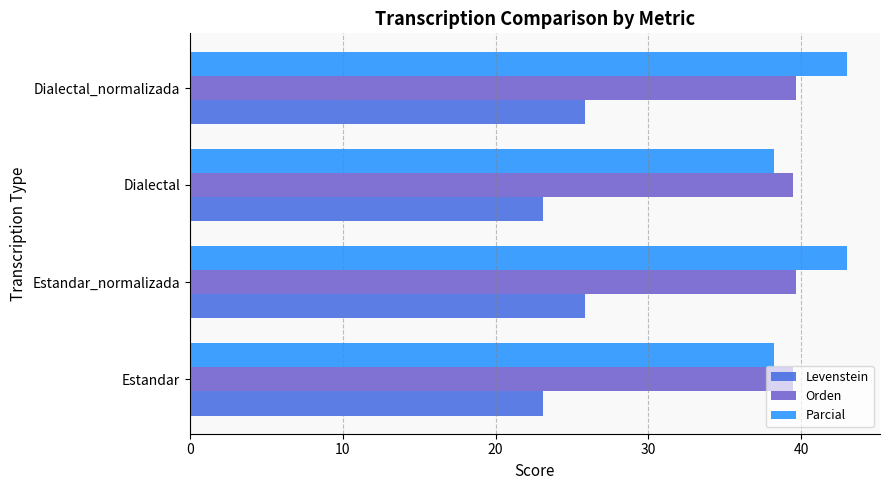

List the series in order of their peak value, lowest first.

Levenstein, Orden, Parcial